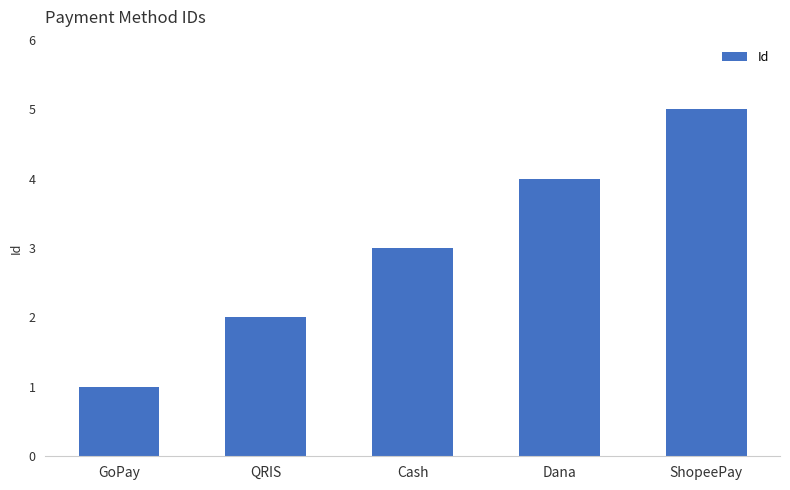

Are the bars grouped side by side (vs. stacked)?

No